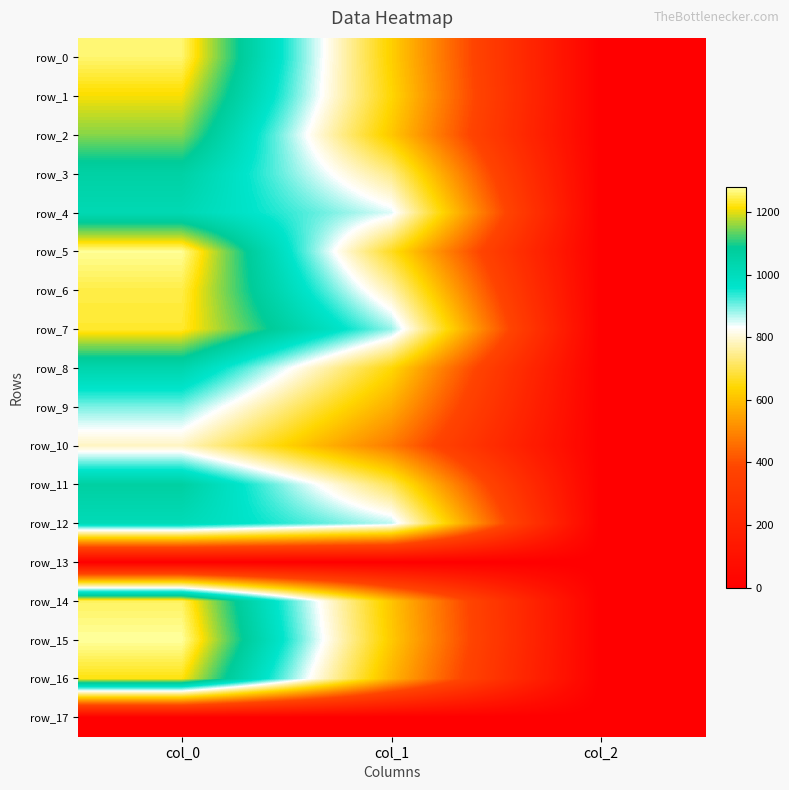

What is the sum of all row_11 values?

1770.7